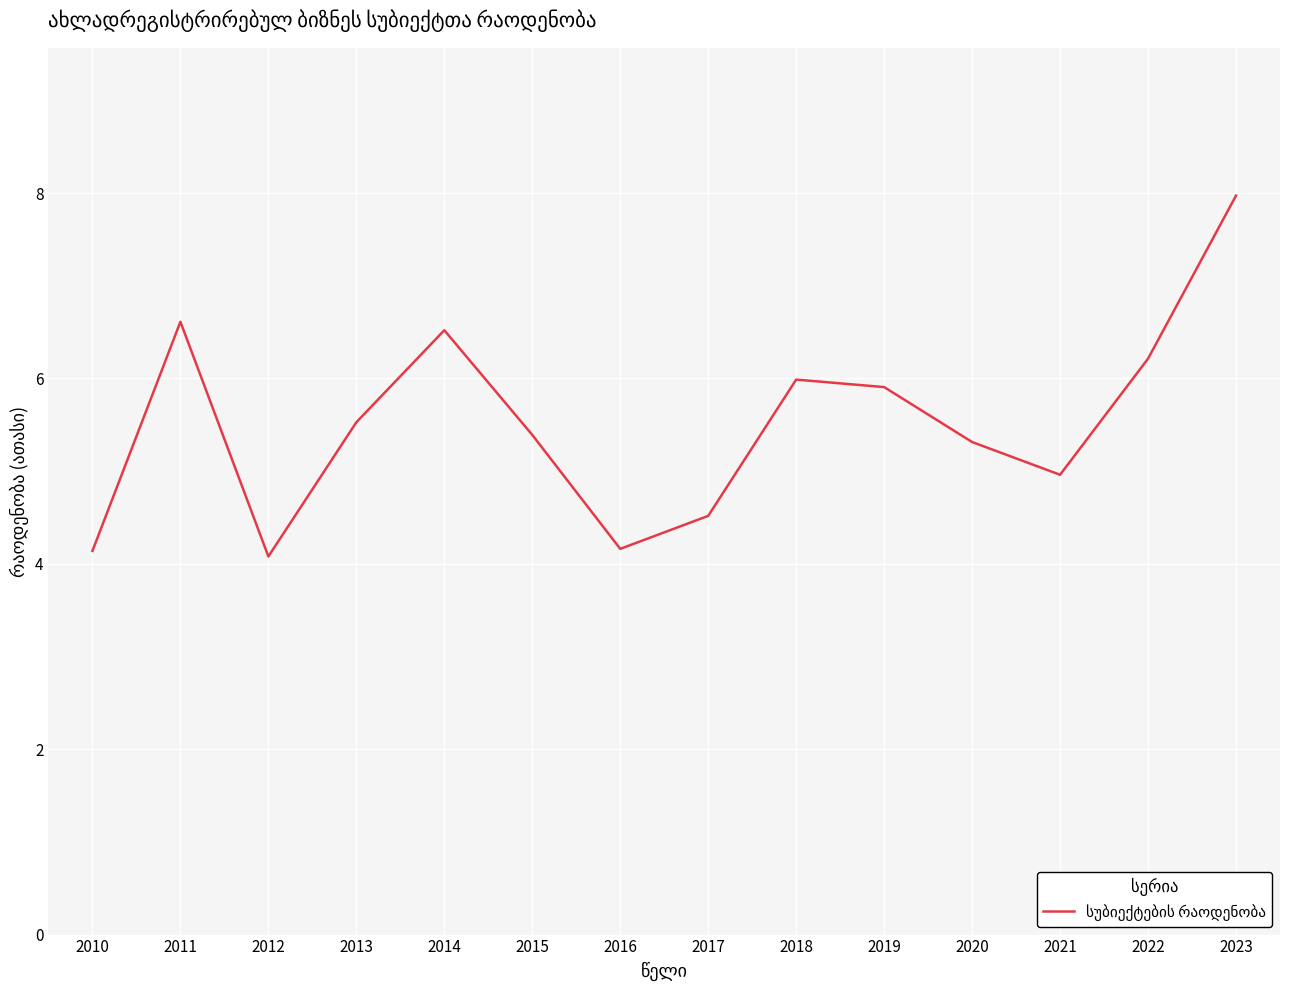

At which label is the value closest to 6?

2018